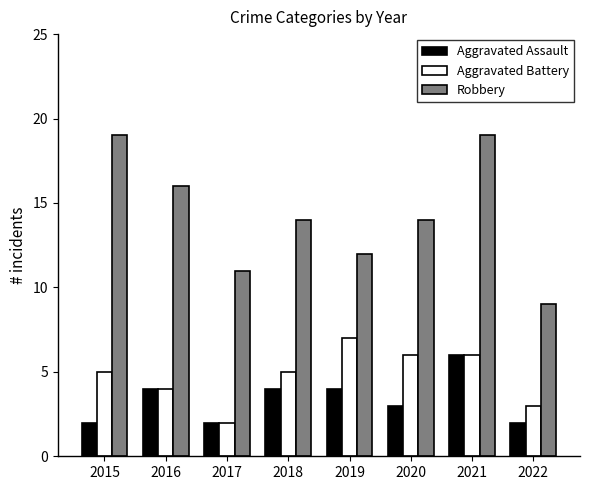

How many bars are there in total?

24